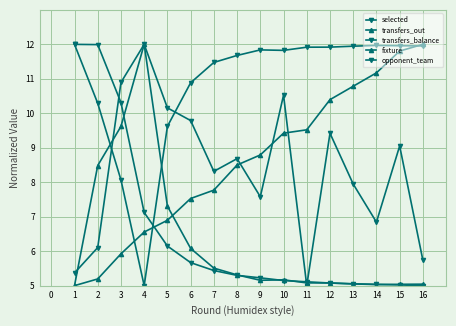

At which category does transfers_out reach its first local valley?

9